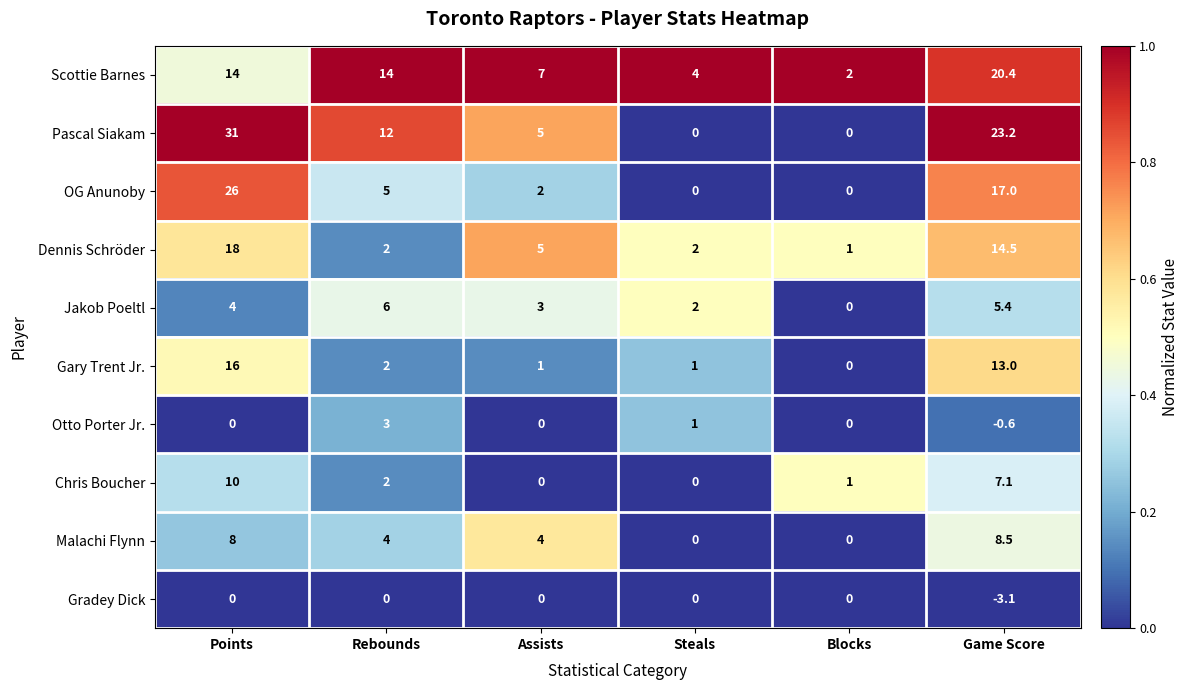

Which category has the lowest value in the Otto Porter Jr. series?

Game Score